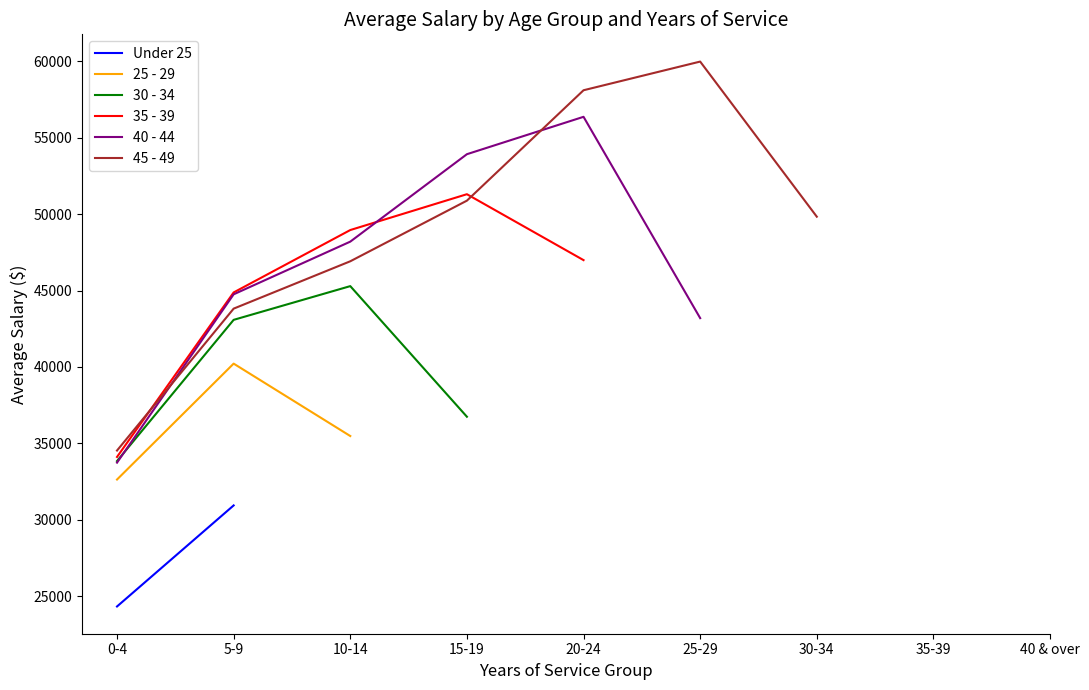

The value of 25 - 29 at 0-4 is 32626.5. True or false?

True